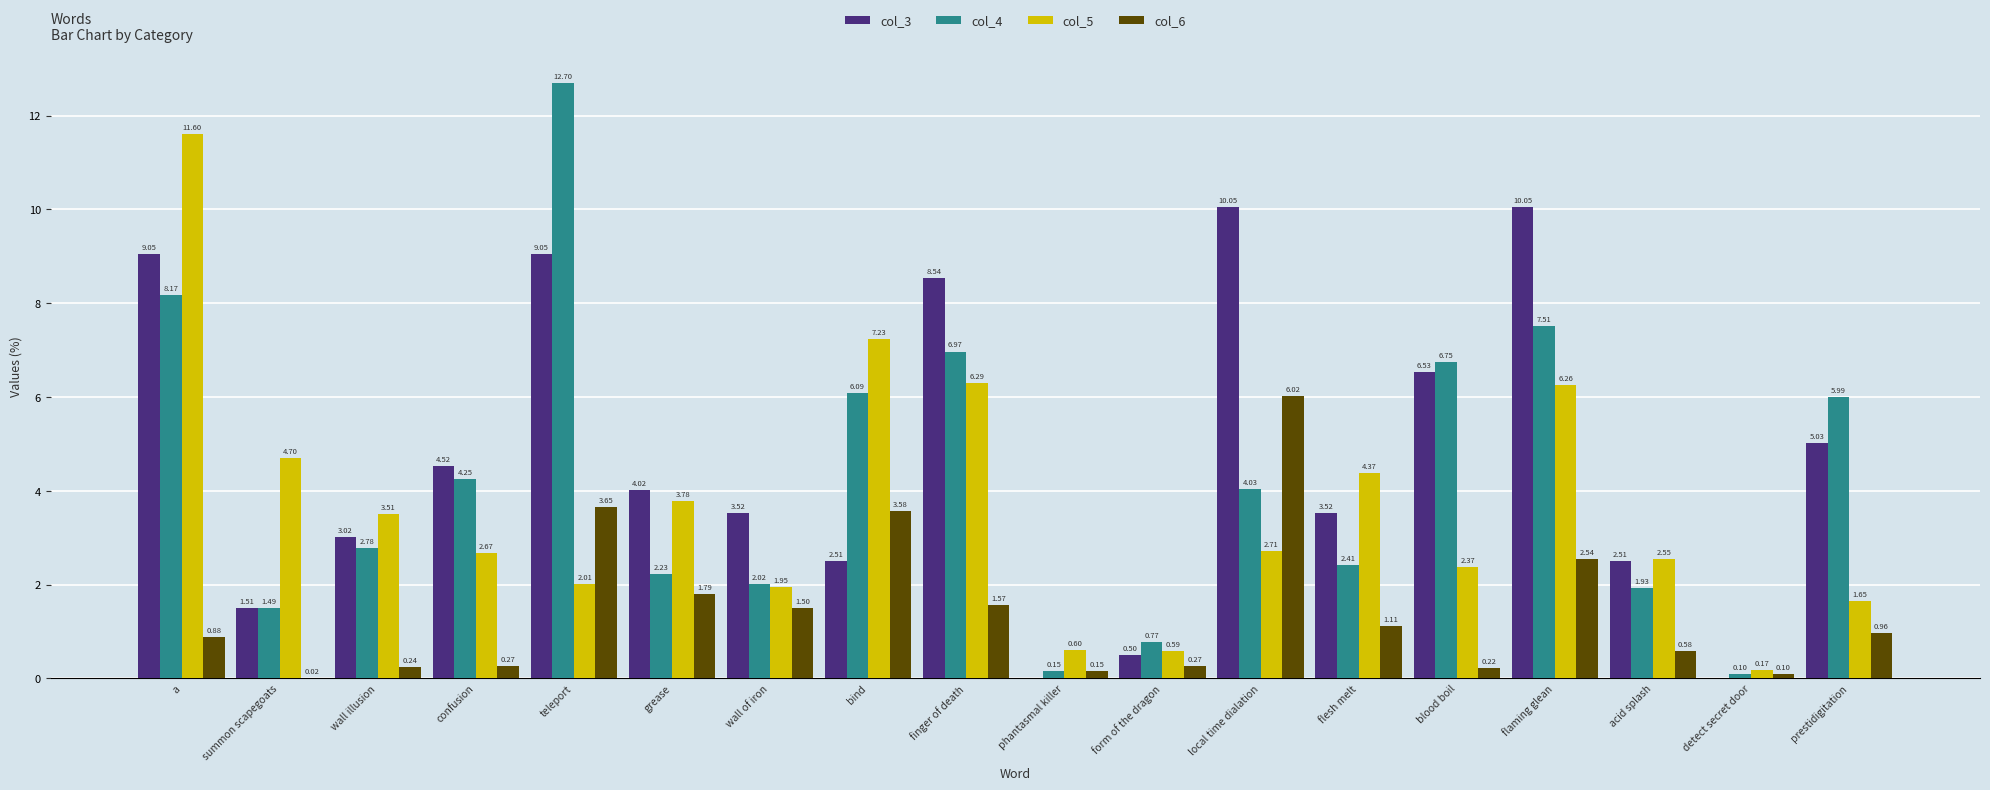

What is the sum of all col_4 values?

76.3